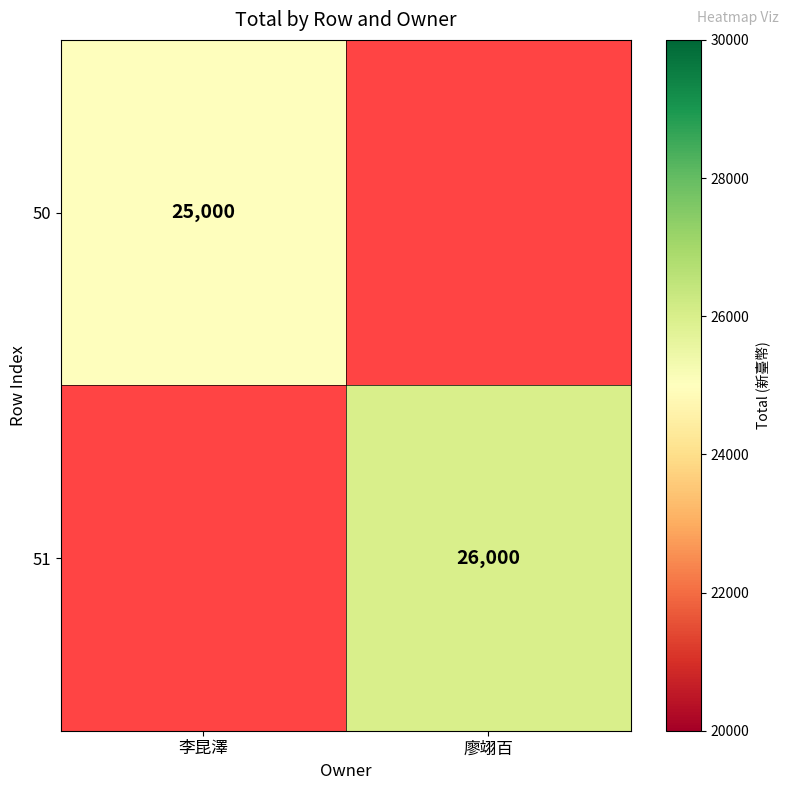

The value of 51 at 廖翊百 is 34797. True or false?

False